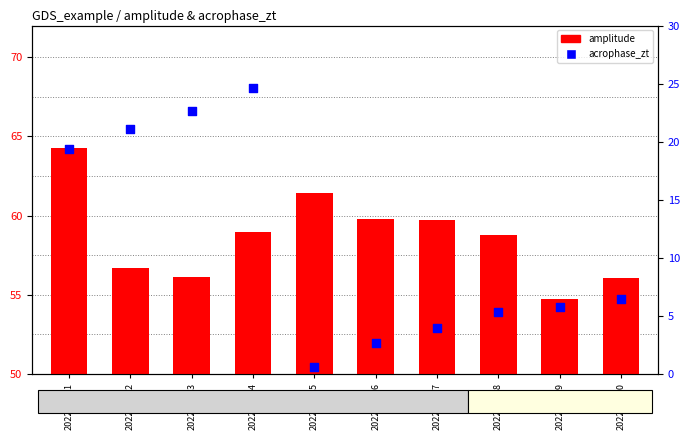

Which series has the largest total across all categories?

amplitude